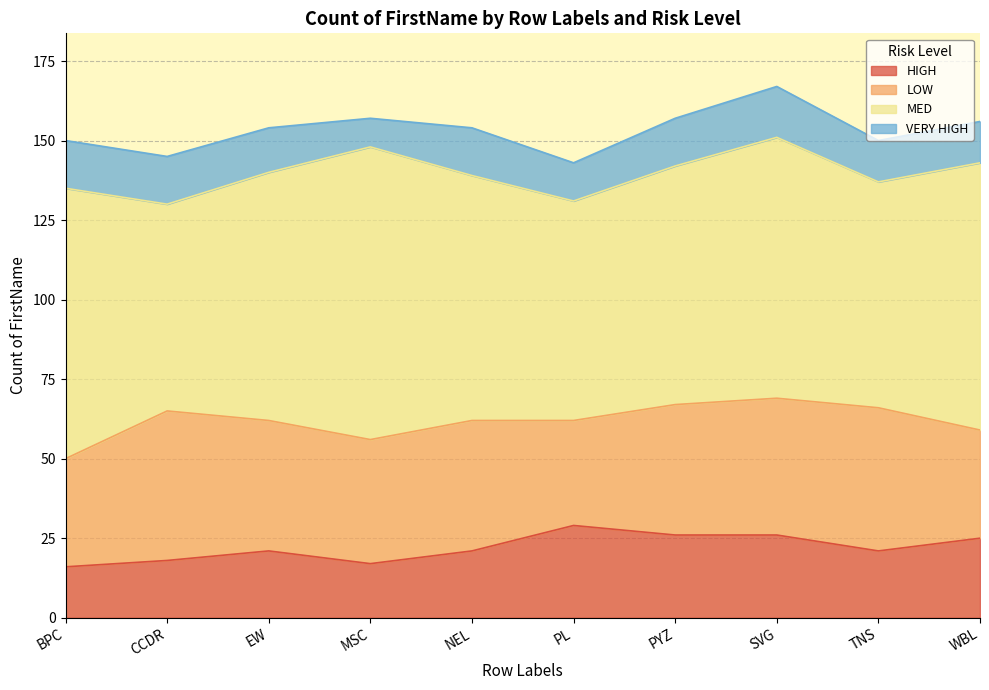

Which series has the widest spread of values?

MED